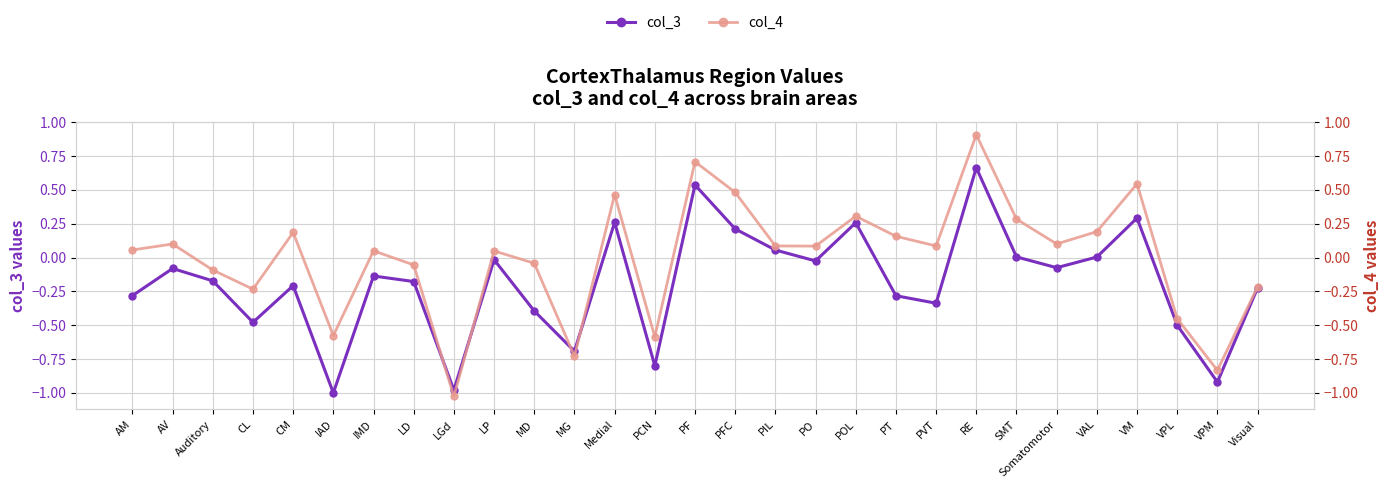

At which label is col_4 closest to 0?

MD